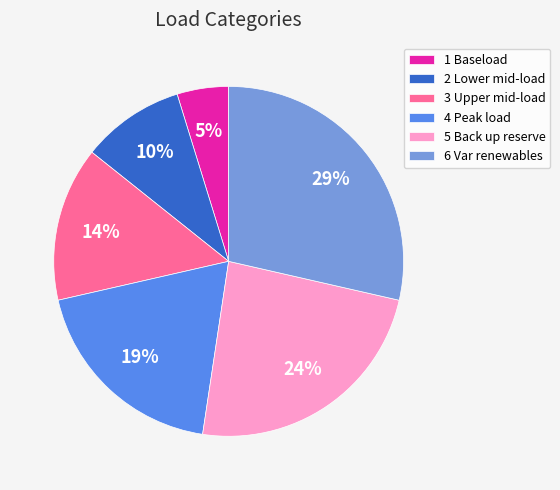

How many segments does this pie chart have?

6